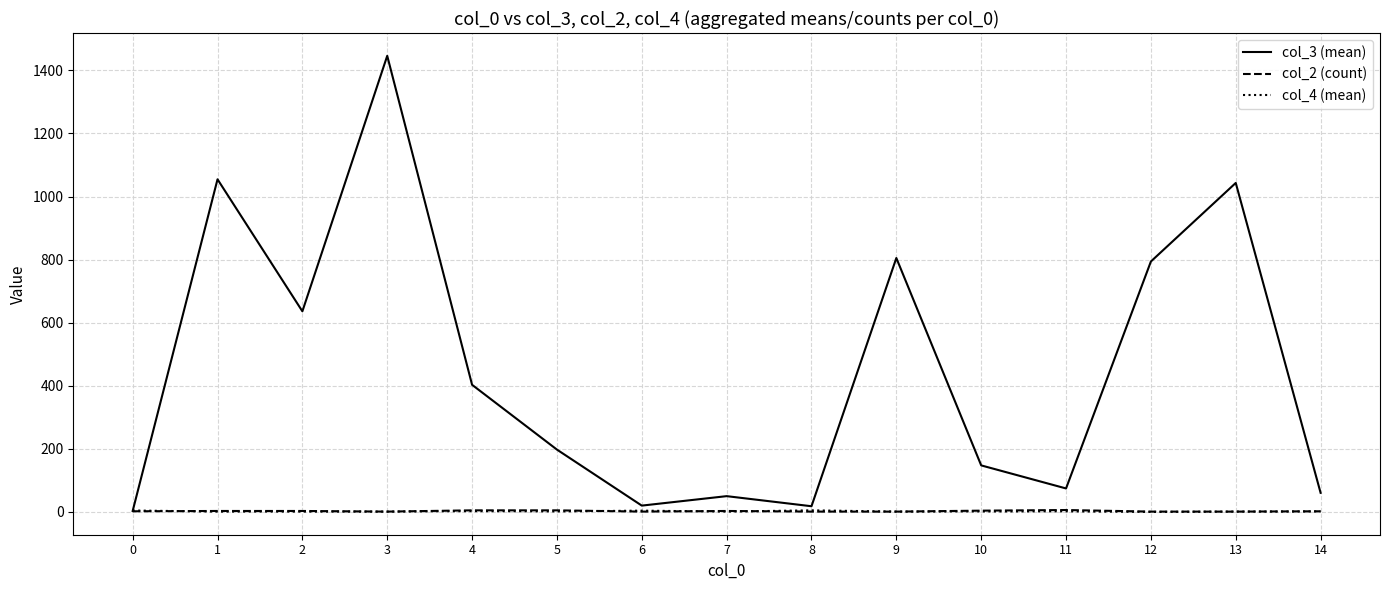

Is this an area chart (filled region under the line)?

No